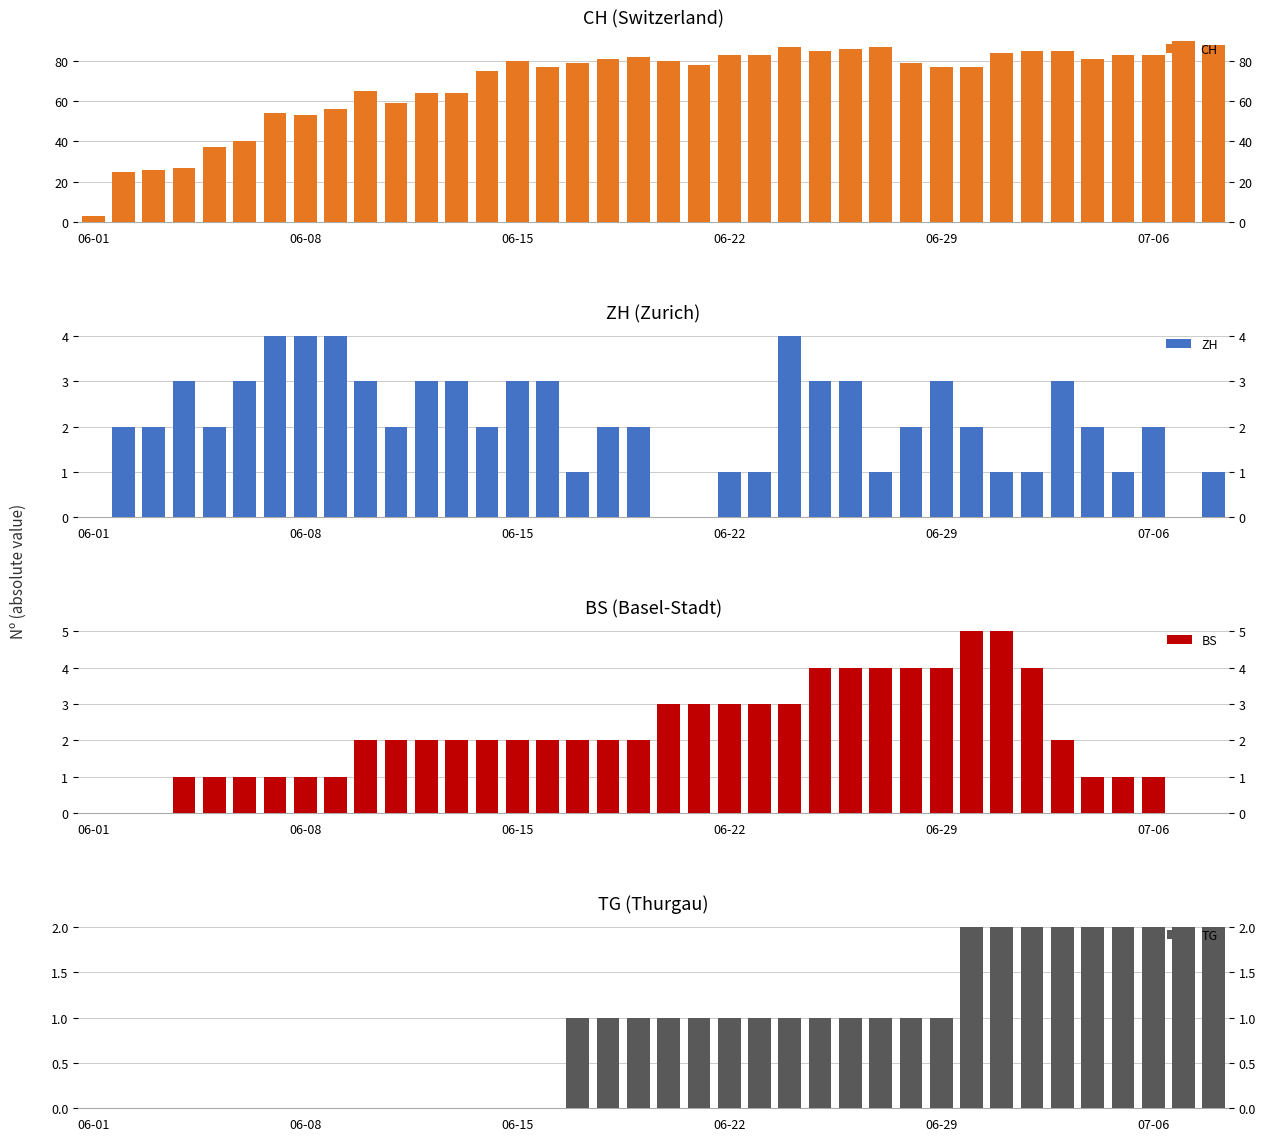

Which series has the largest total across all categories?

CH